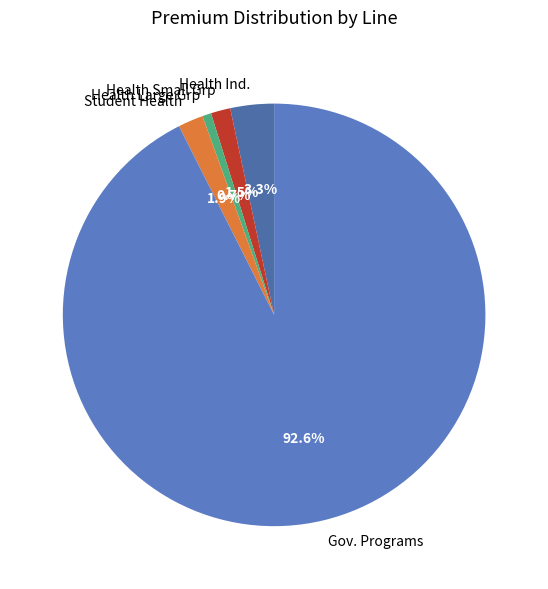

Which slice is the smallest?

Health Large Grp